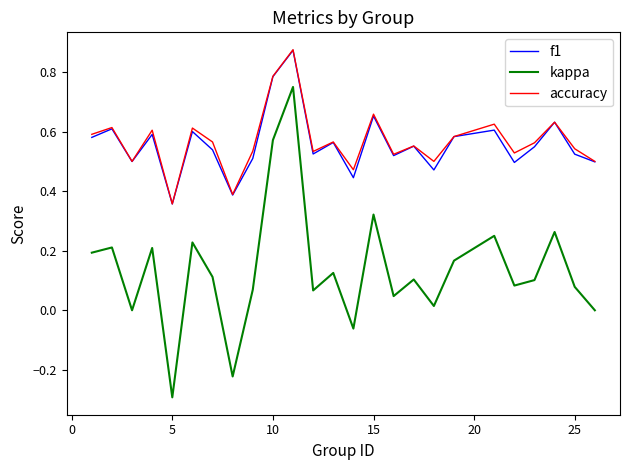

Does the chart display data point markers on the line(s)?

No